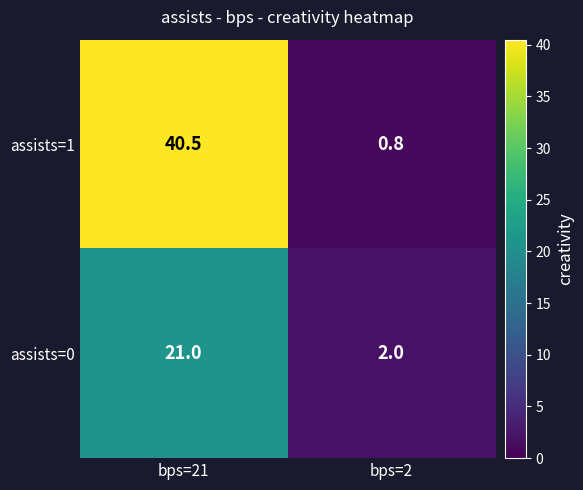

Reading left to right, transcribe all the data shown in this chart.

assists=1: bps=21=40.5	bps=2=0.8
assists=0: bps=21=21.0	bps=2=2.0